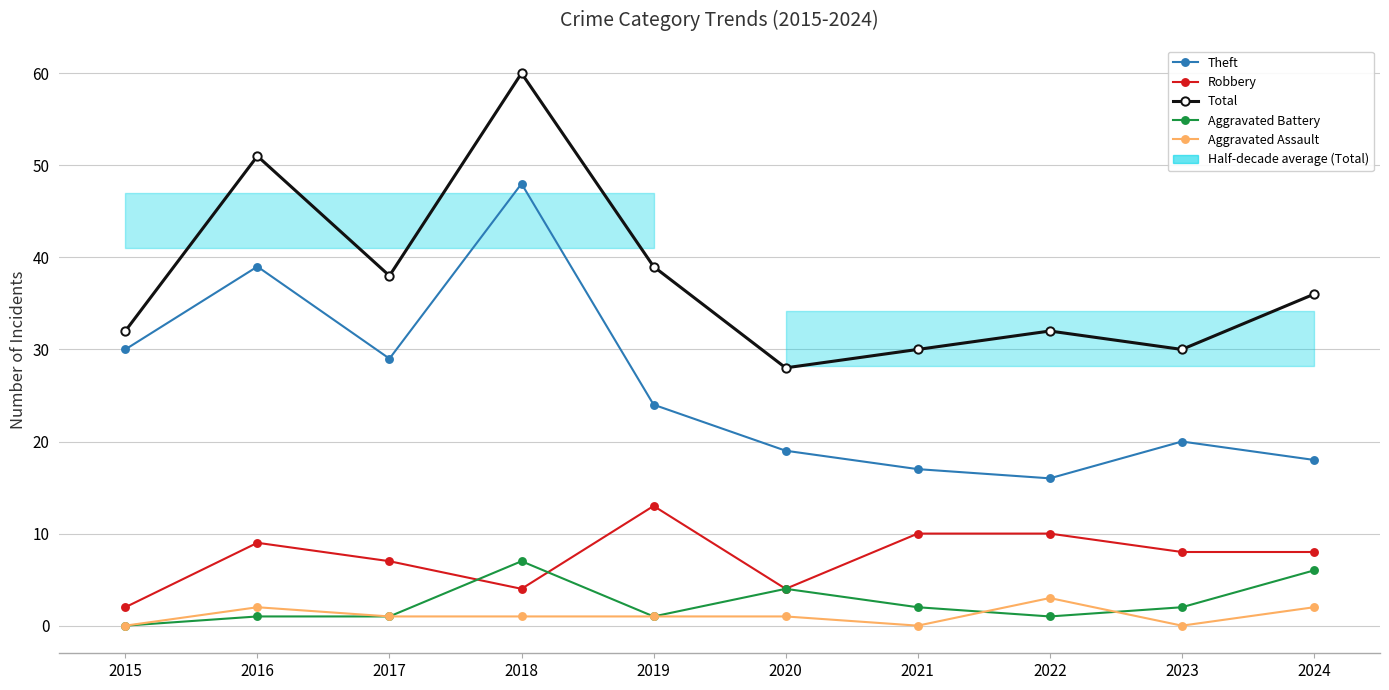

What is the spread (max minus min) of values at 2017?

37